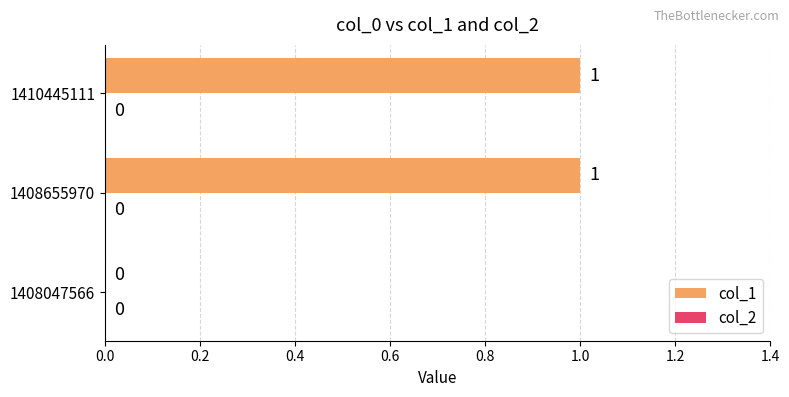

What is the greatest value displayed?

1